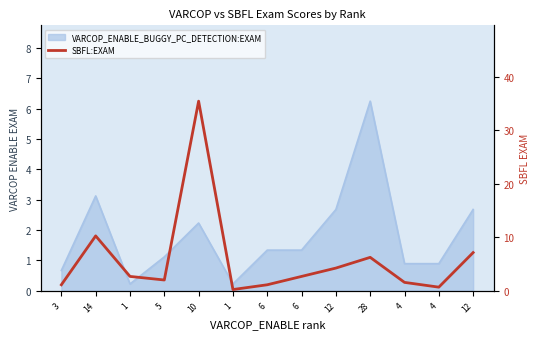

The chart shows a value of 4.0 at 12. True or false?

False